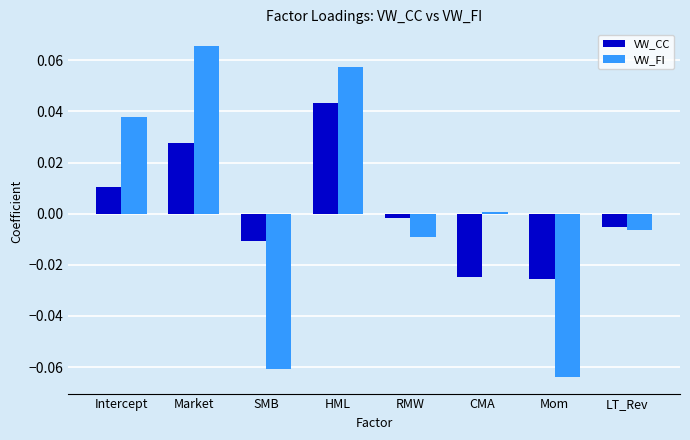

At which label does VW_FI reach its peak?

Market